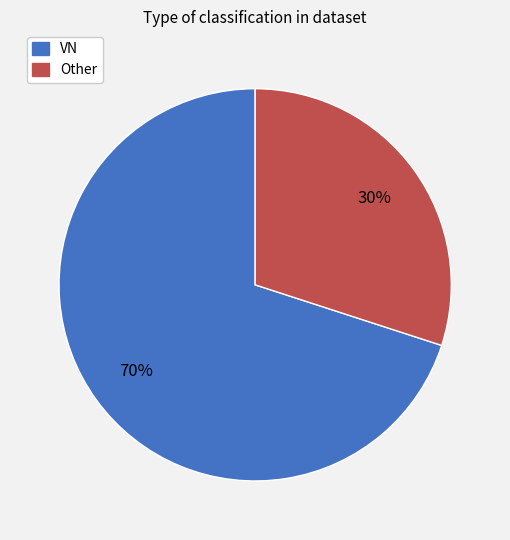

Which category has the smallest portion of the pie?

Other